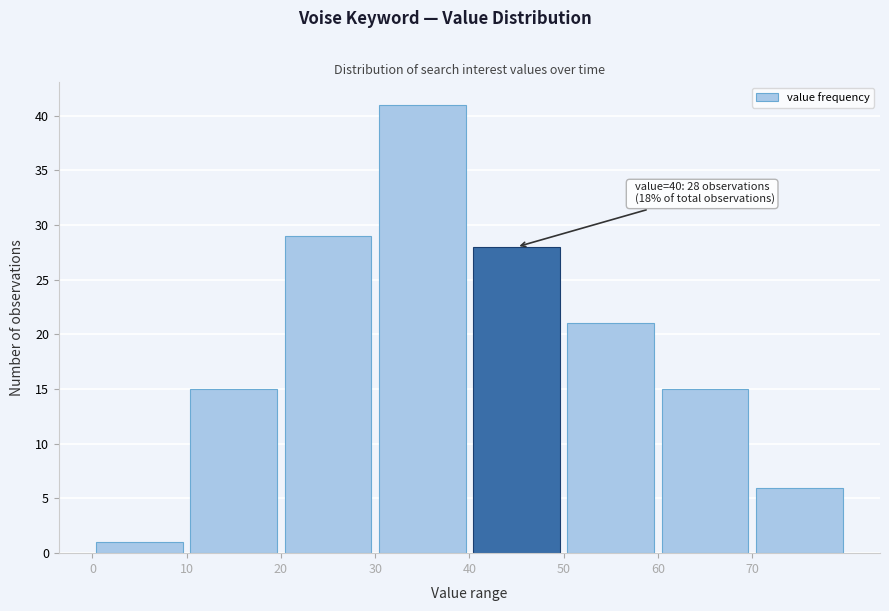

Which range on the x-axis has the tallest bar?

30 to 40